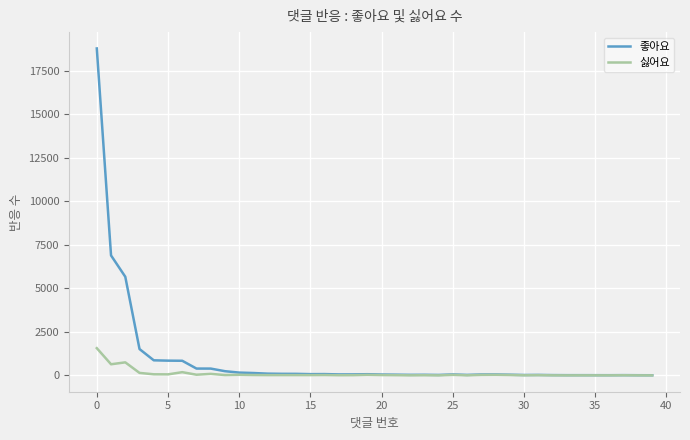

What is the average value of the 좋아요 series?

946